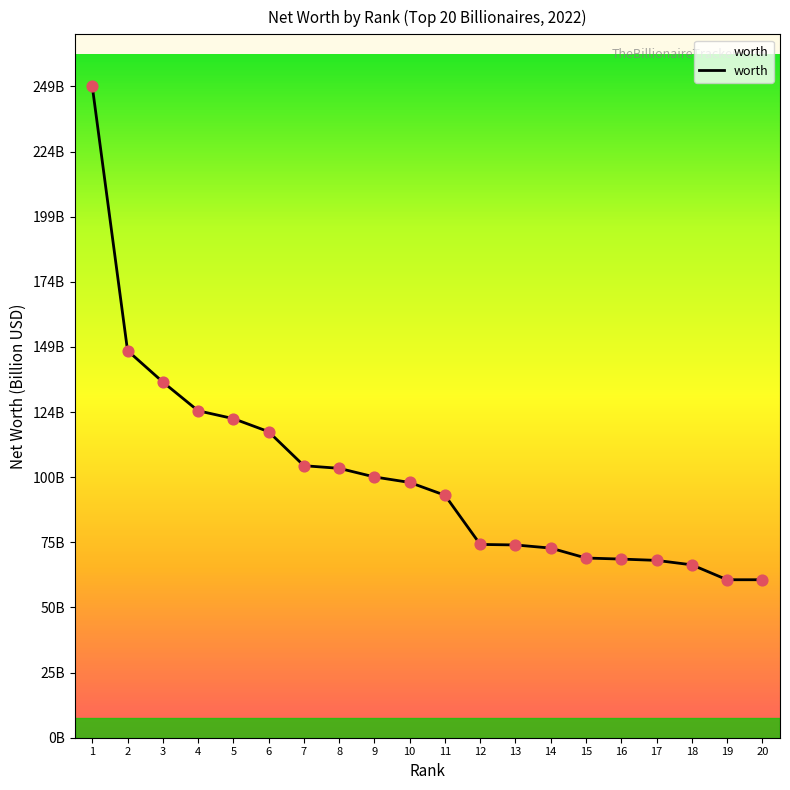

Does the chart have visible grid lines?

No